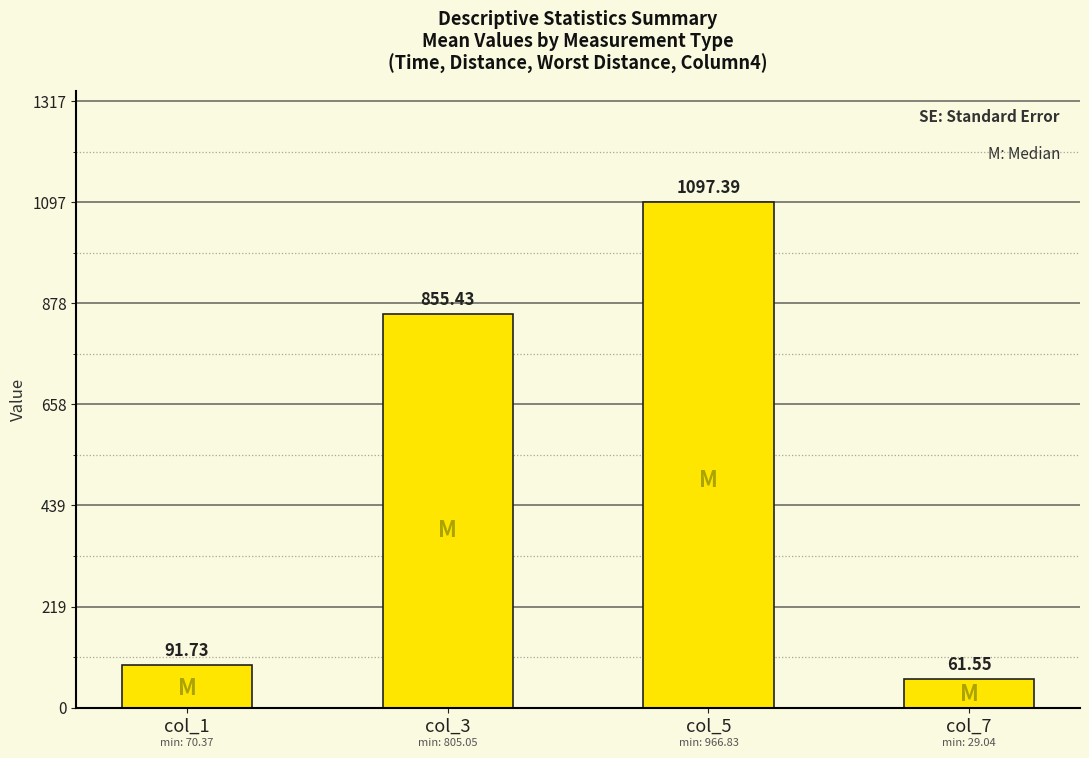

Rank the categories by value from highest to lowest.

col_5, col_3, col_1, col_7